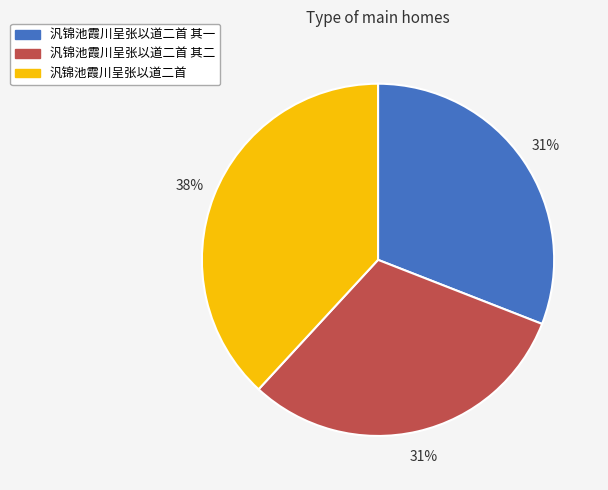

True or false: 汎锦池霞川呈张以道二首 其一 accounts for 18% of the total.

False